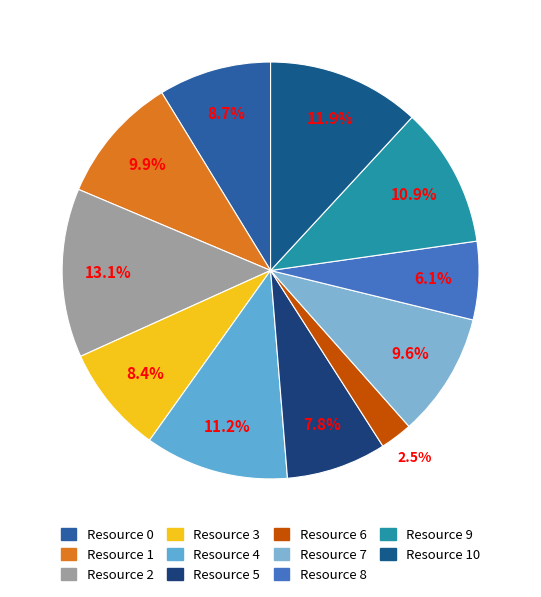

Is there any slice that represents more than half of the pie?

No